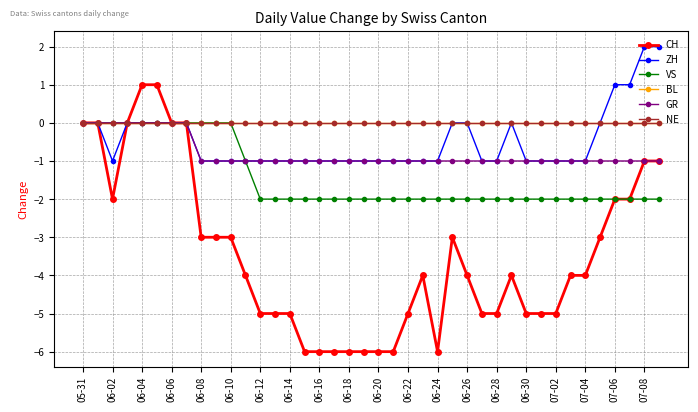

Does the chart have visible grid lines?

Yes